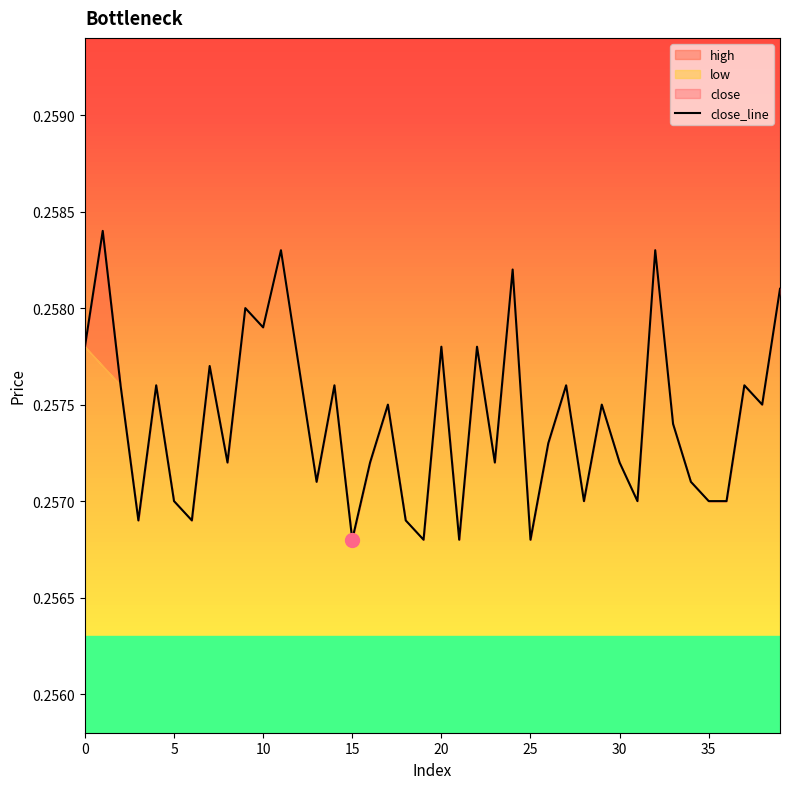

What is the minimum value shown in the chart?

0.3